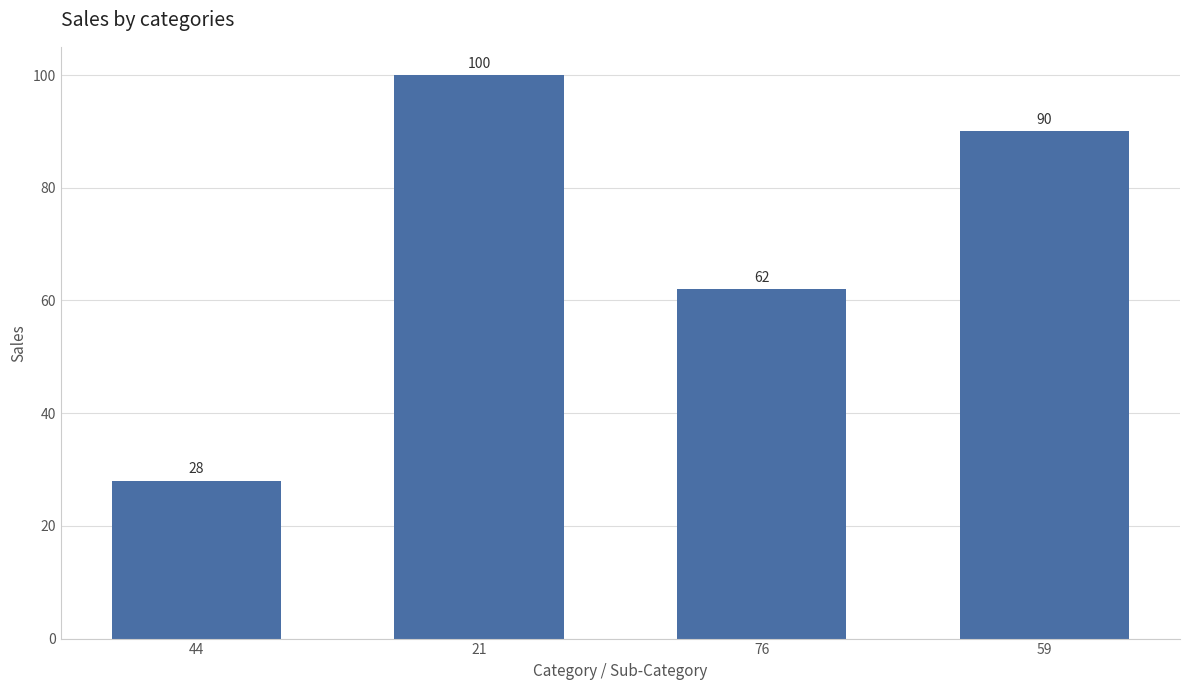

Where is the data nearest to the value 64?

76